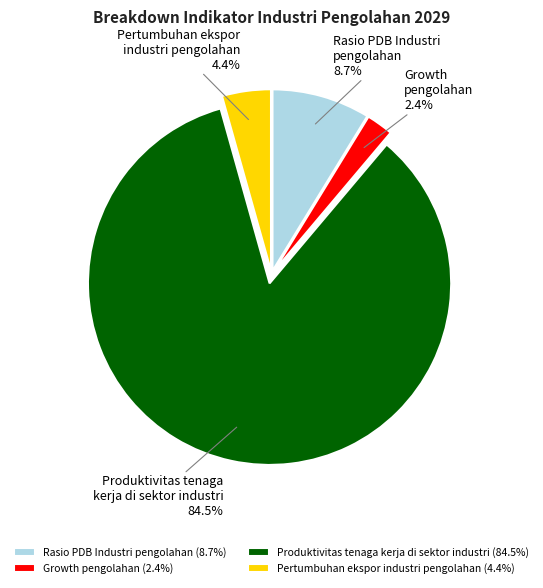

What percentage is the Pertumbuhan ekspor industri pengolahan slice, to the nearest percent?

4%